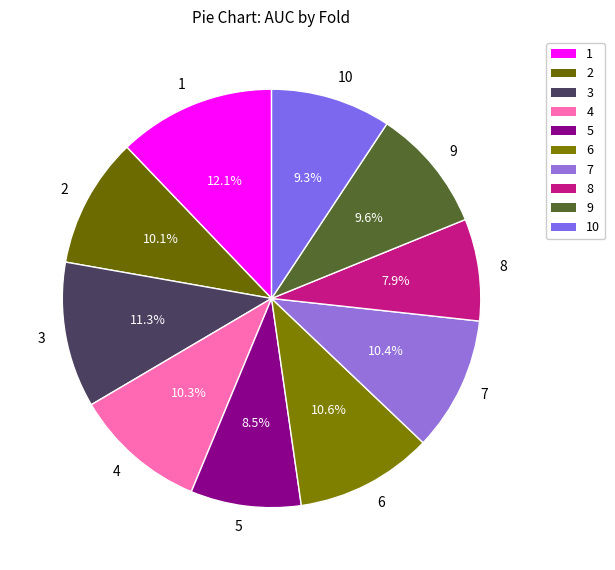

How many slices are in this pie chart?

10